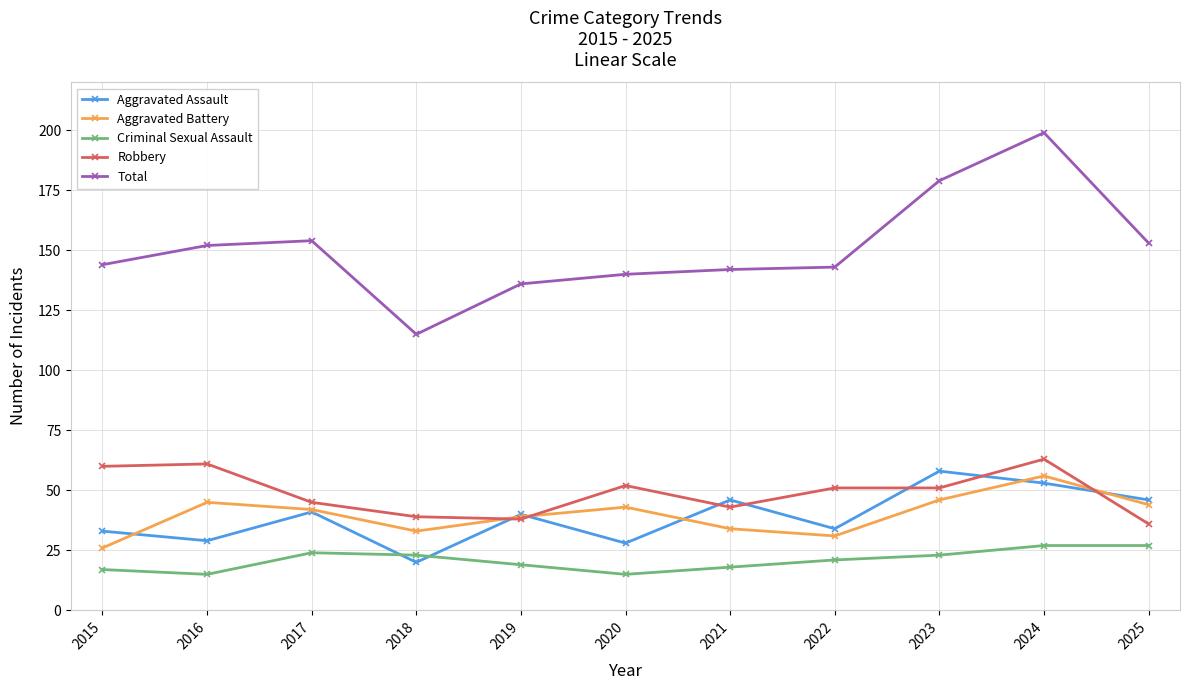

What is the value of the Total point at the 11th from the left?

153